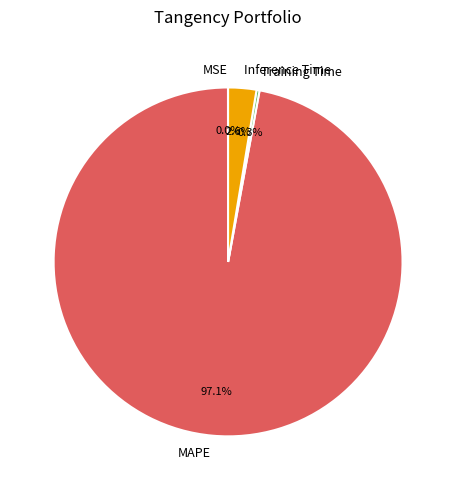

Which slice is the largest?

MAPE